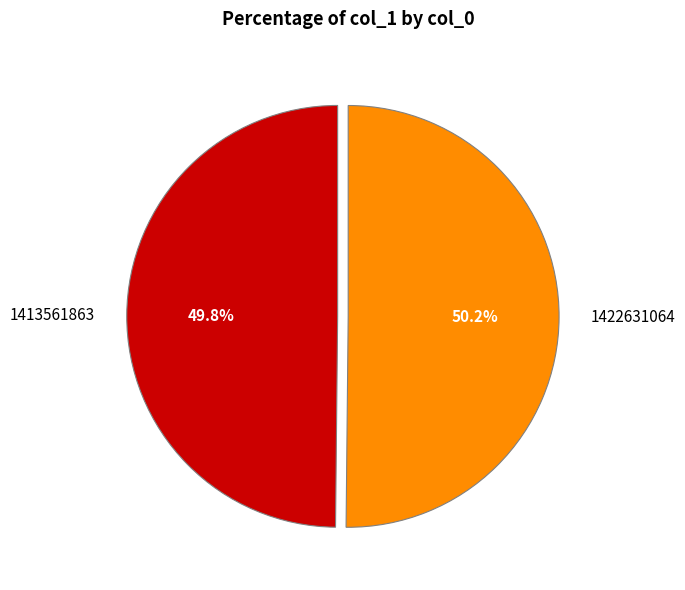

What percentage is the 1422631064 slice, to the nearest percent?

50%